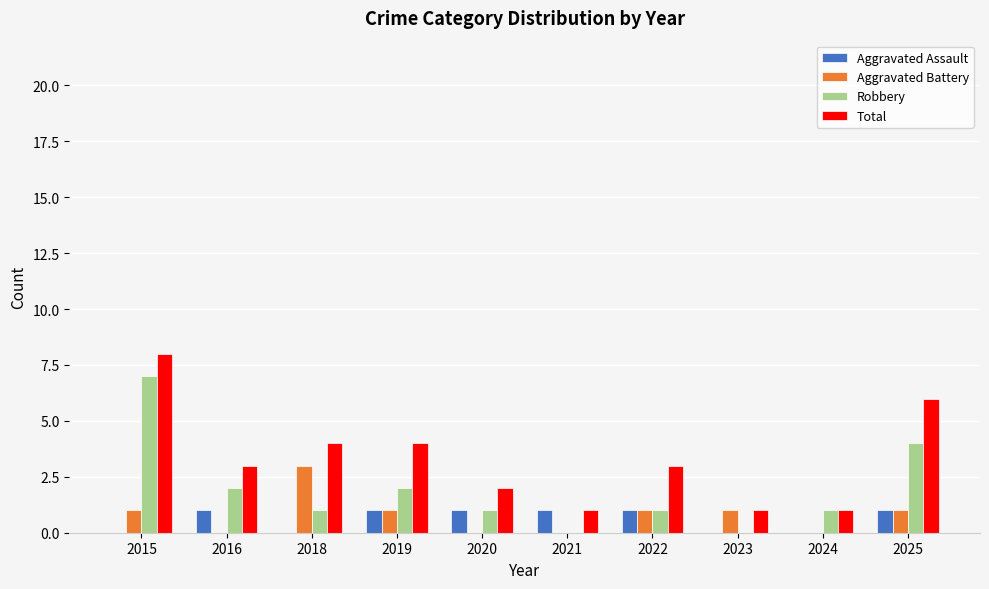

Reading left to right, transcribe all the data shown in this chart.

Aggravated Assault: 0	1	0	1	1	1	1	0	0	1
Aggravated Battery: 1	0	3	1	0	0	1	1	0	1
Robbery: 7	2	1	2	1	0	1	0	1	4
Total: 8	3	4	4	2	1	3	1	1	6